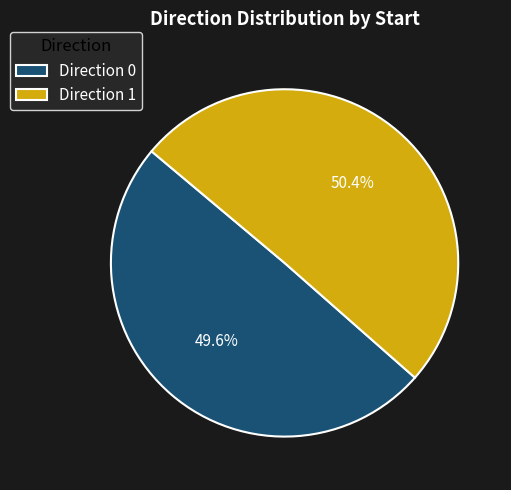

Which category accounts for the majority?

Direction 1